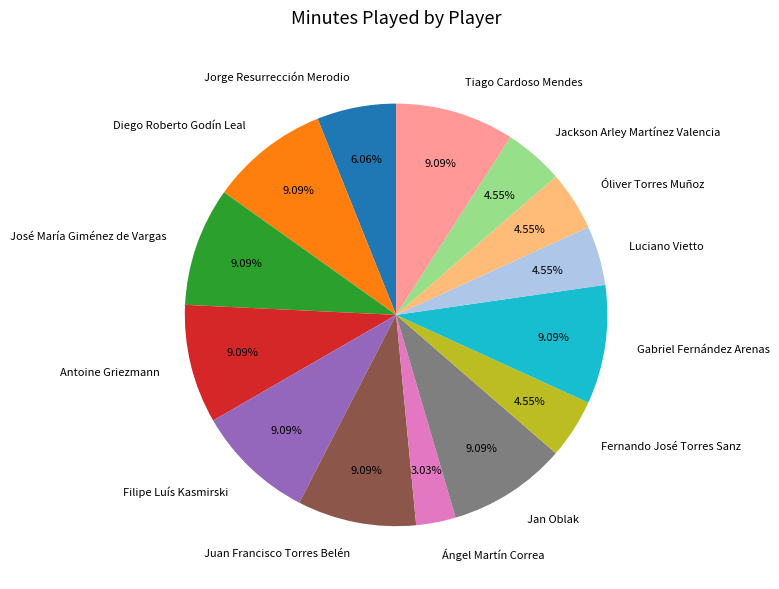

What is the ratio of the value at Juan Francisco Torres Belén to the value at Jorge Resurrección Merodio?

1.5